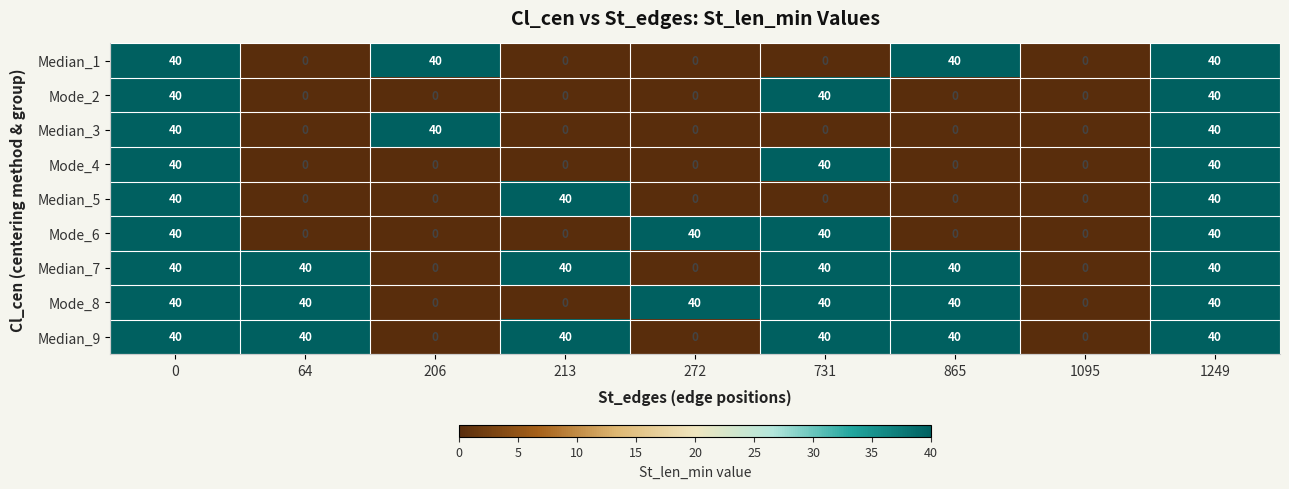

How many Median_7 values are between 0 and 40?

9